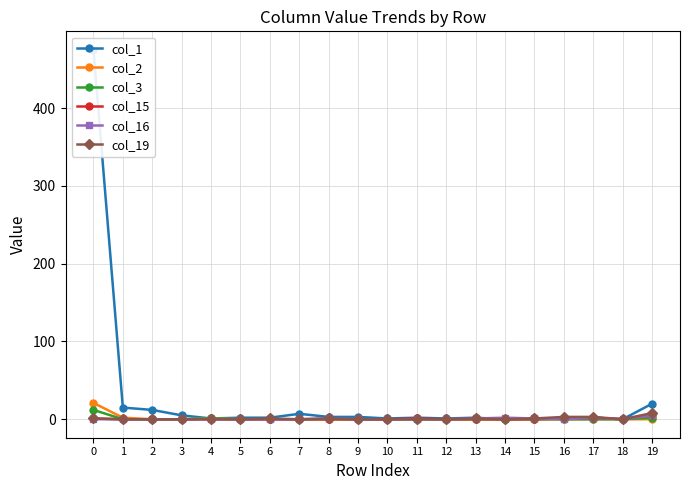

What is the difference between the second highest and minimum values in the col_3 series?

2